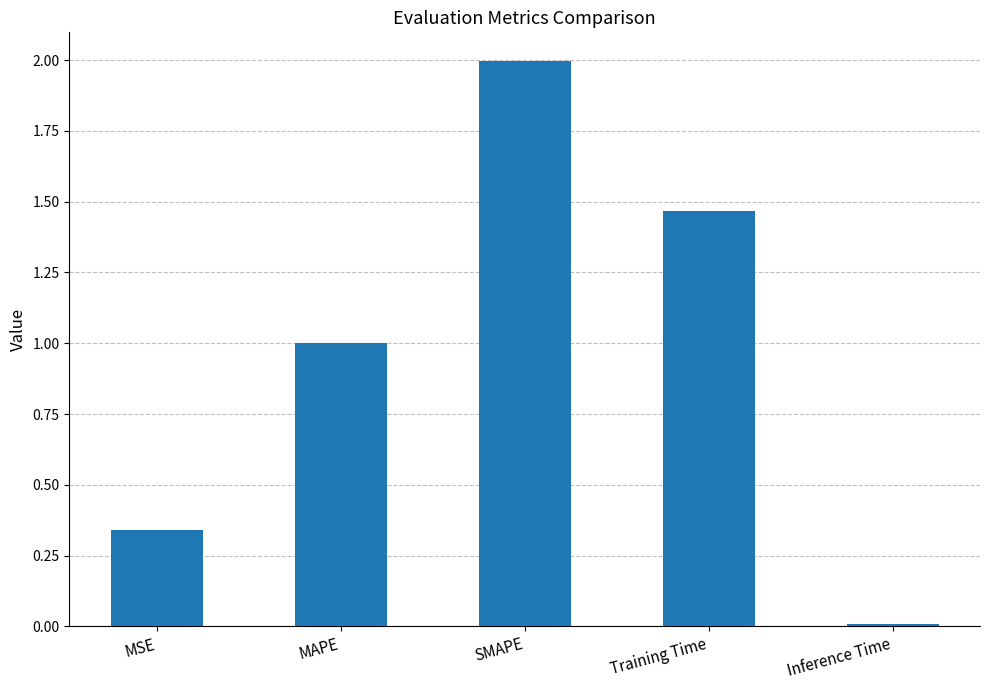

What is the sum of all values?

4.8